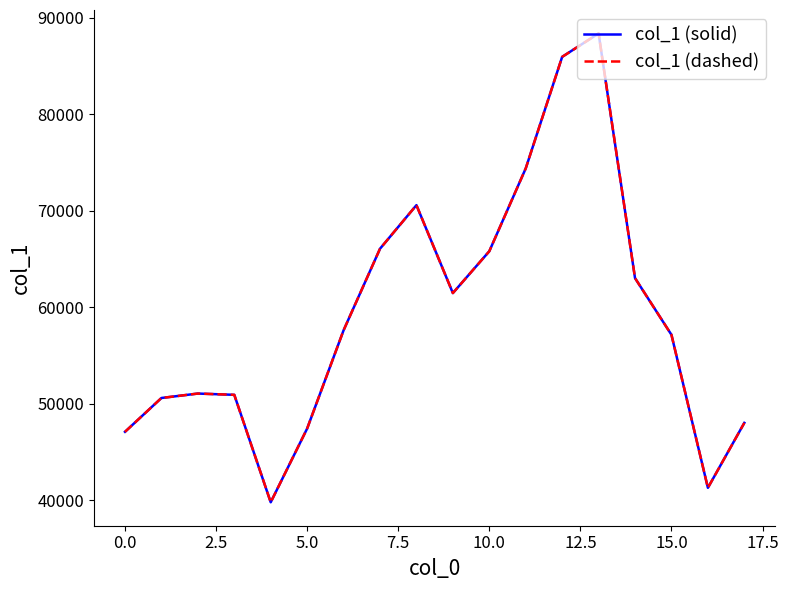

At which label does col_1 (solid) reach its peak?

13